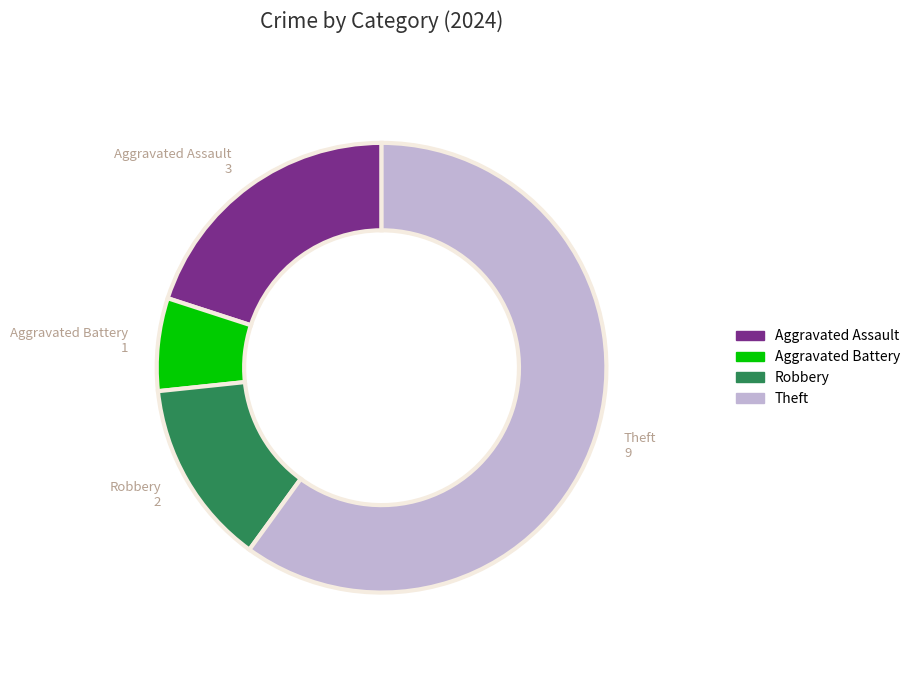

Is it true that Robbery is 13% of the pie?

True